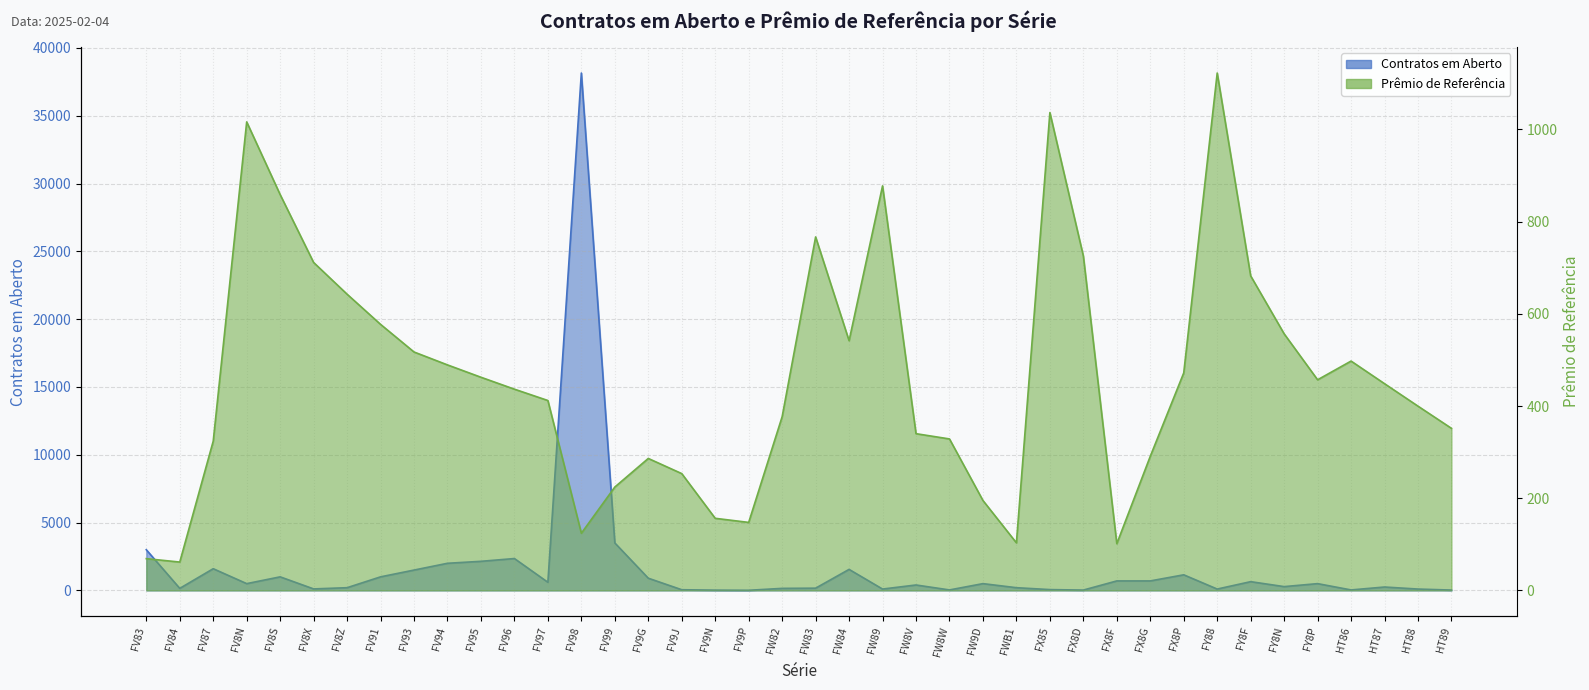

What is the value of the Contratos em Aberto point at the 27th from the left?

200.0